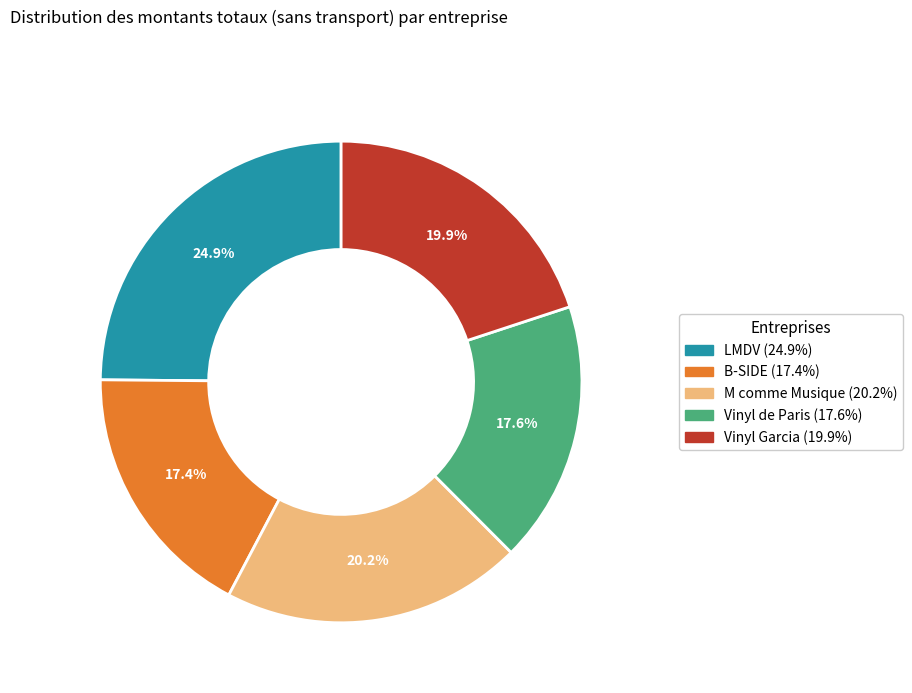

Does any single category account for the majority?

No